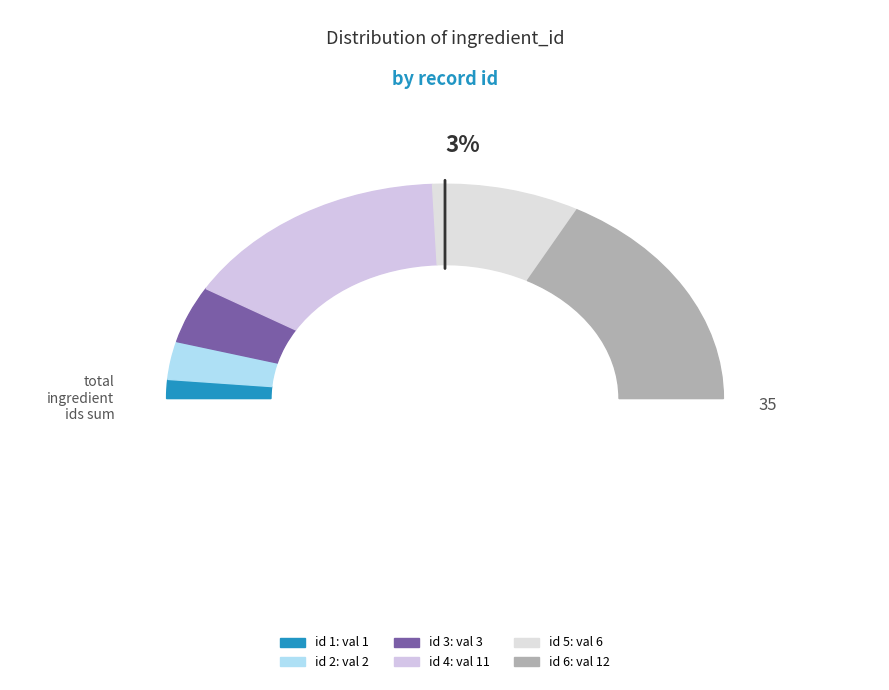

What is the largest slice in the pie chart?

6